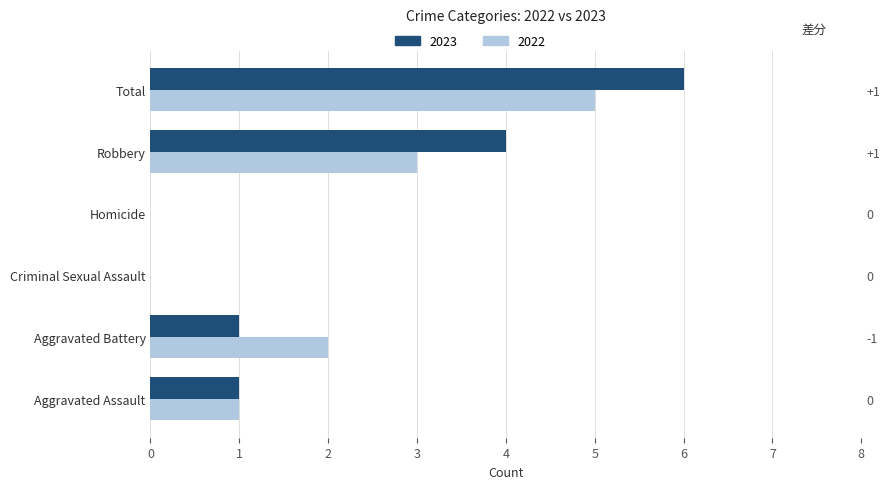

The value of 2023 at Aggravated Assault is 1. True or false?

True